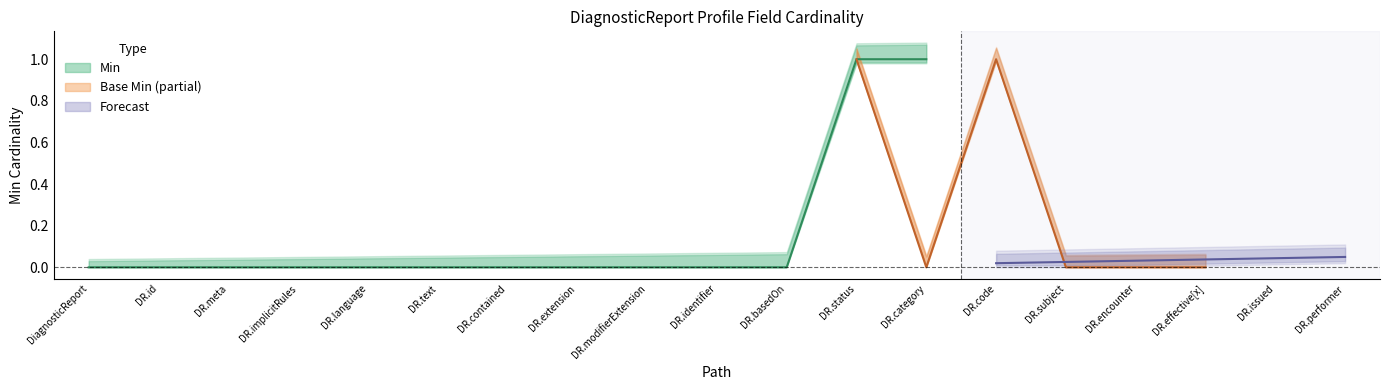

True or false: Min and Base Min intersect in this chart.

False